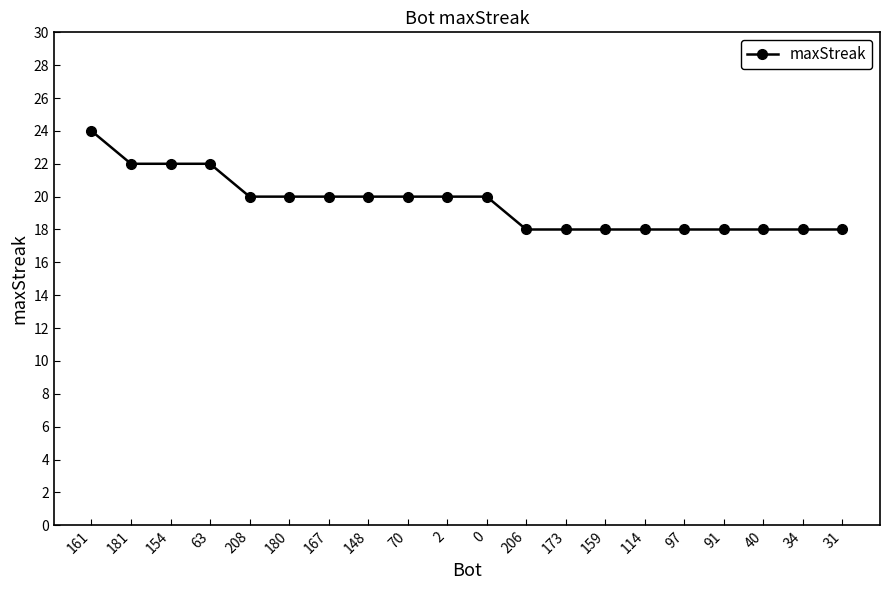

Approximately how many times larger is the value at 208 compared to 70?

1.0